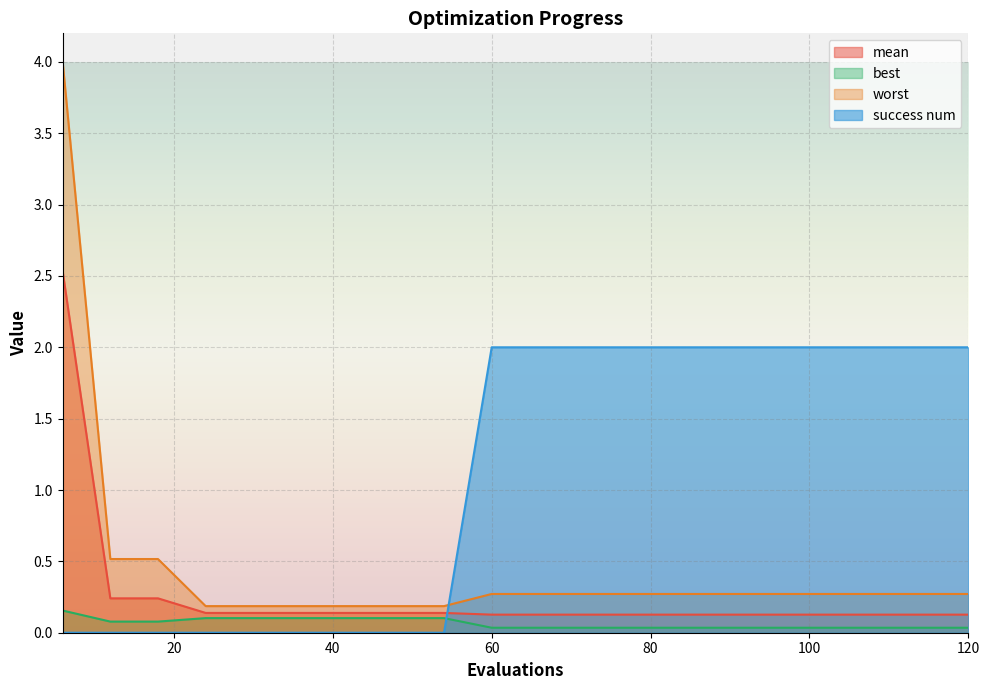

At which category is the sum across all series the highest?

6